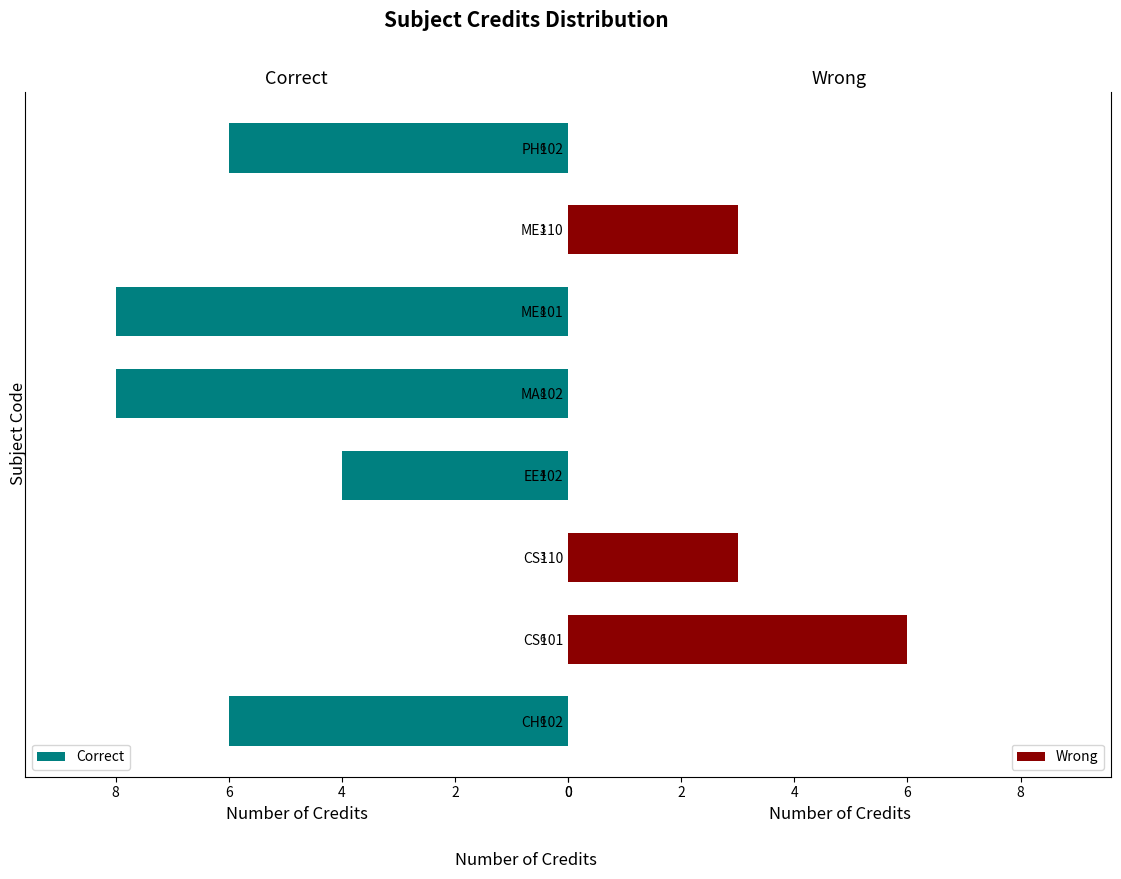

What is the highest value of the Correct series?

8